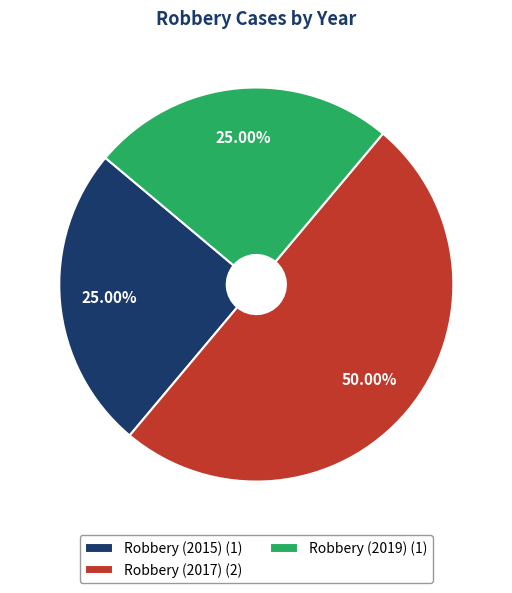

What percentage do Robbery (2017) and Robbery (2015) together represent?

75.0%